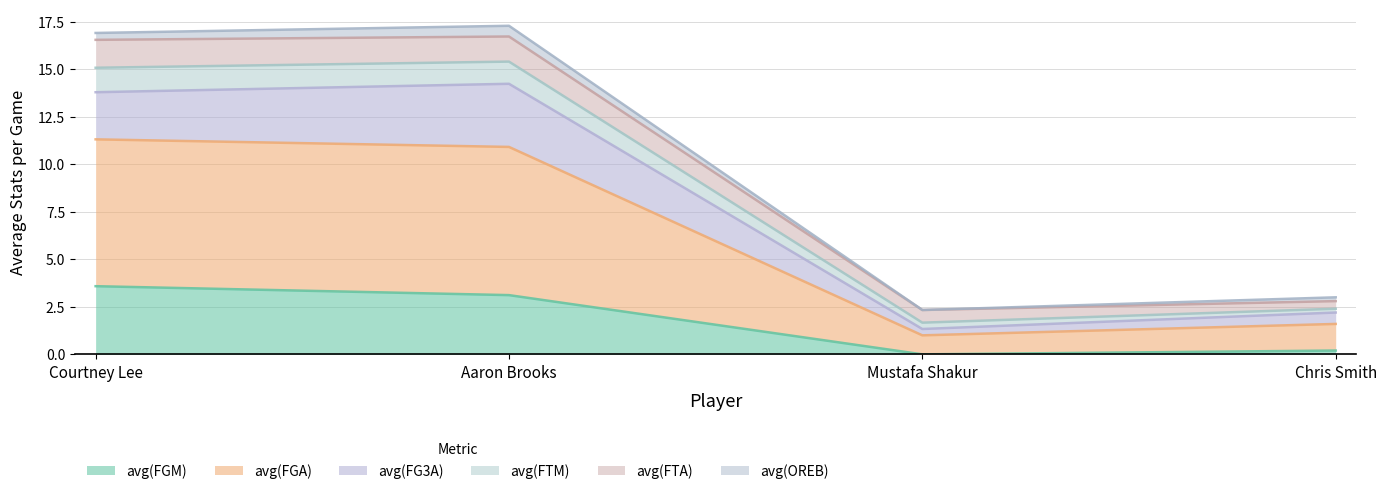

Is it true that avg(FTM) equals 0.4 at Mustafa Shakur?

False